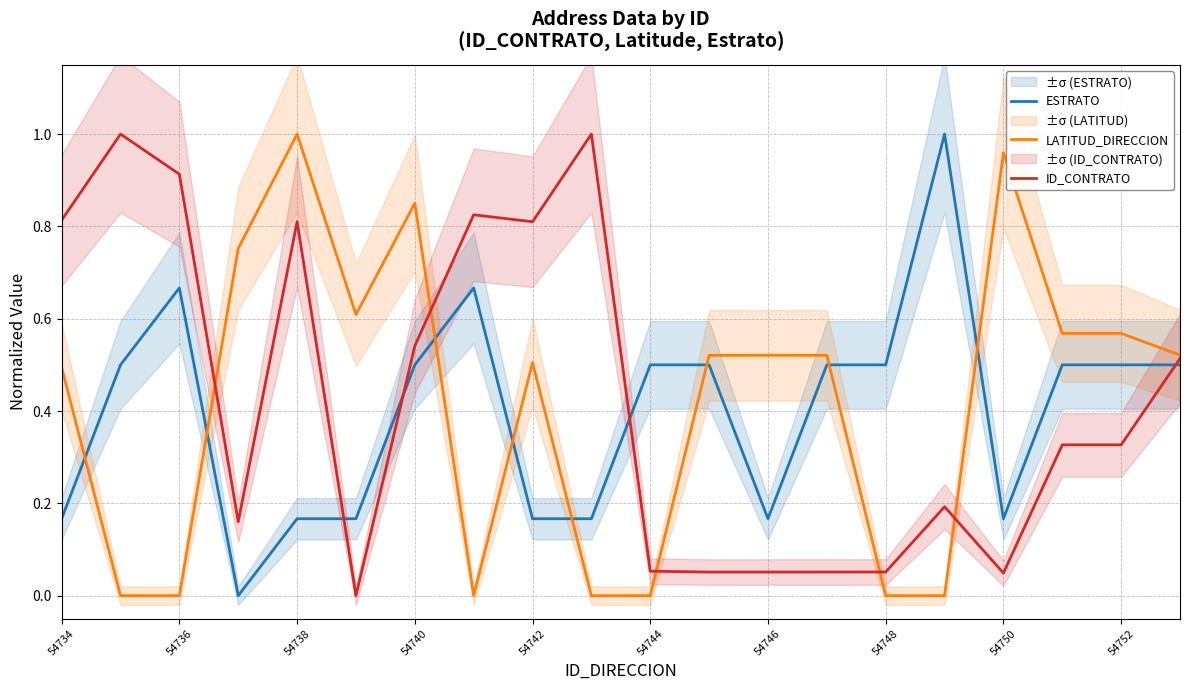

True or false: ESTRATO has a value of 0.1 at 54742.

False